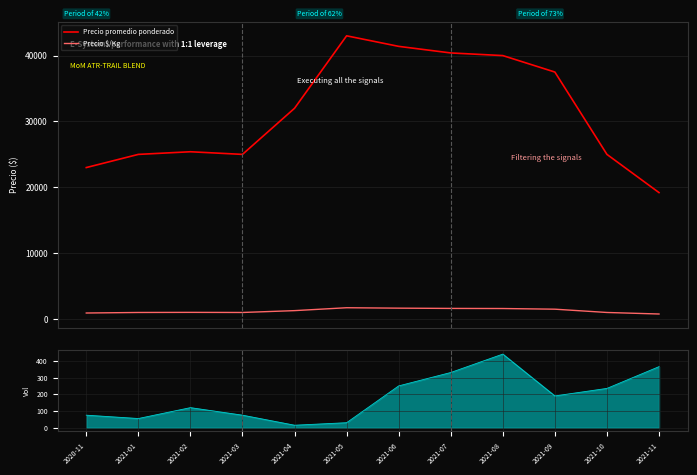

At how many categories does at least one series exceed 36122?

5